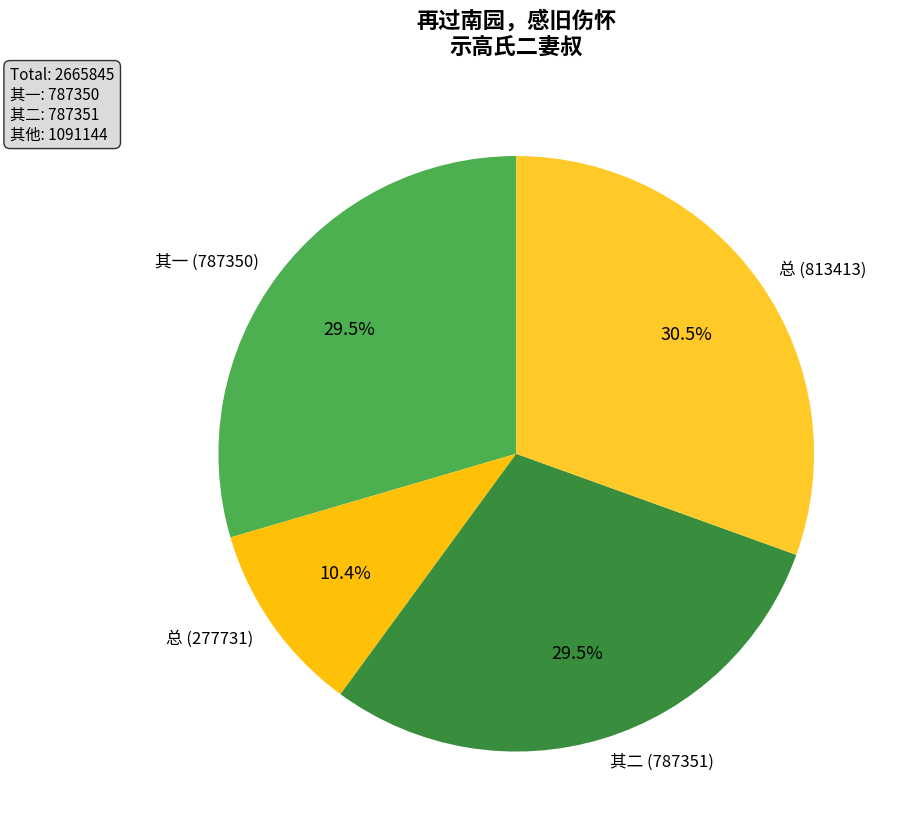

Which has a higher value, 总 (813413) or 其二 (787351)?

总 (813413)